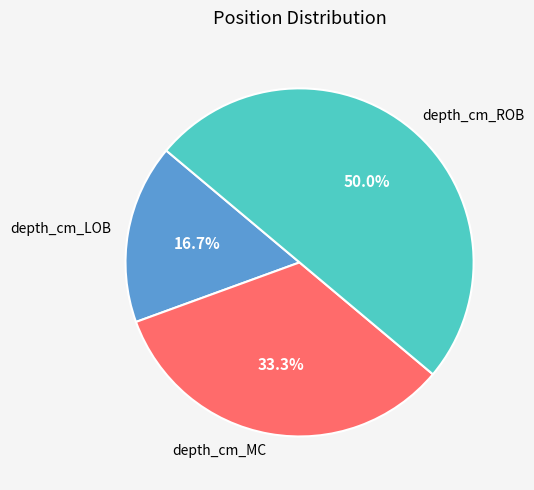

To the nearest percent, what is the combined percentage of depth_cm_LOB and depth_cm_ROB?

67%